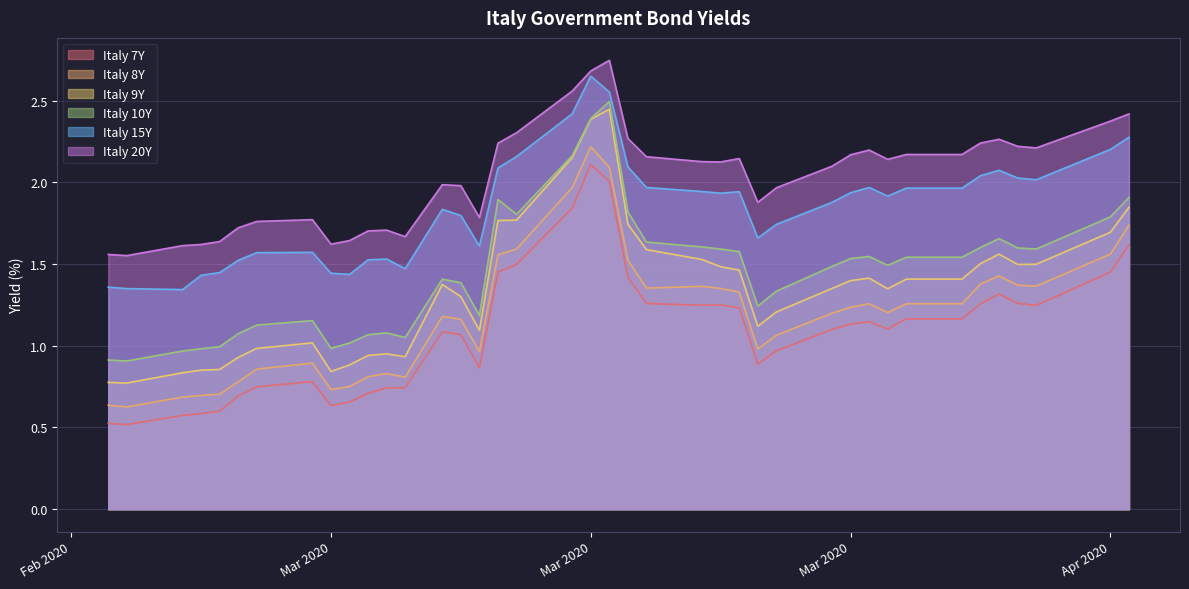

What is the label of the 24th point from the right?

2020-03-12